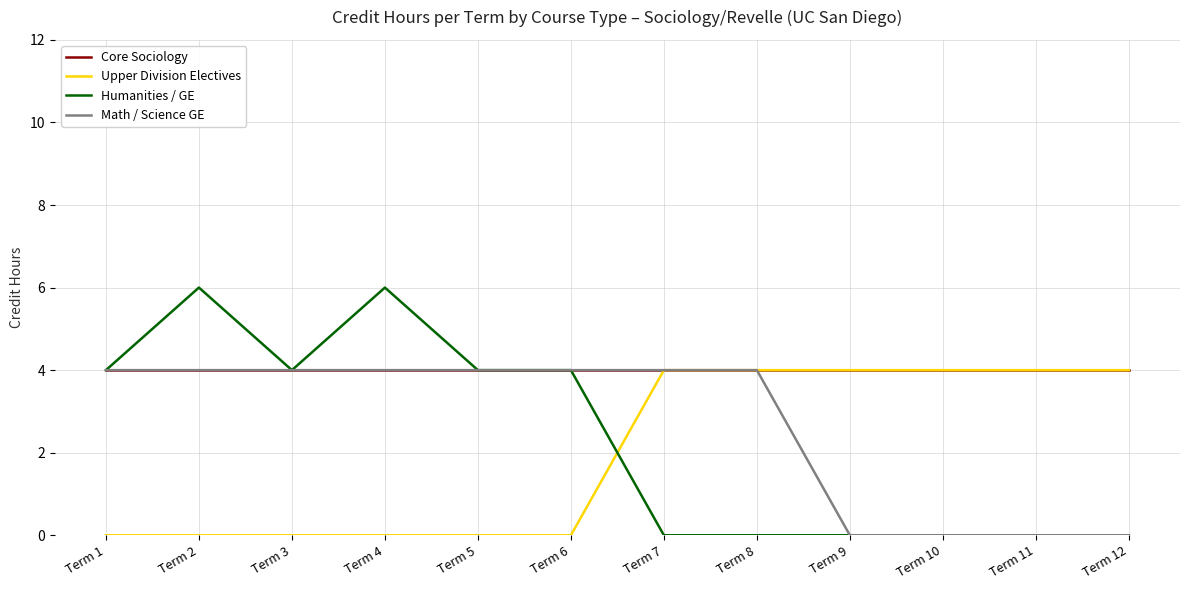

Which series has the largest range (max minus min)?

Humanities / GE